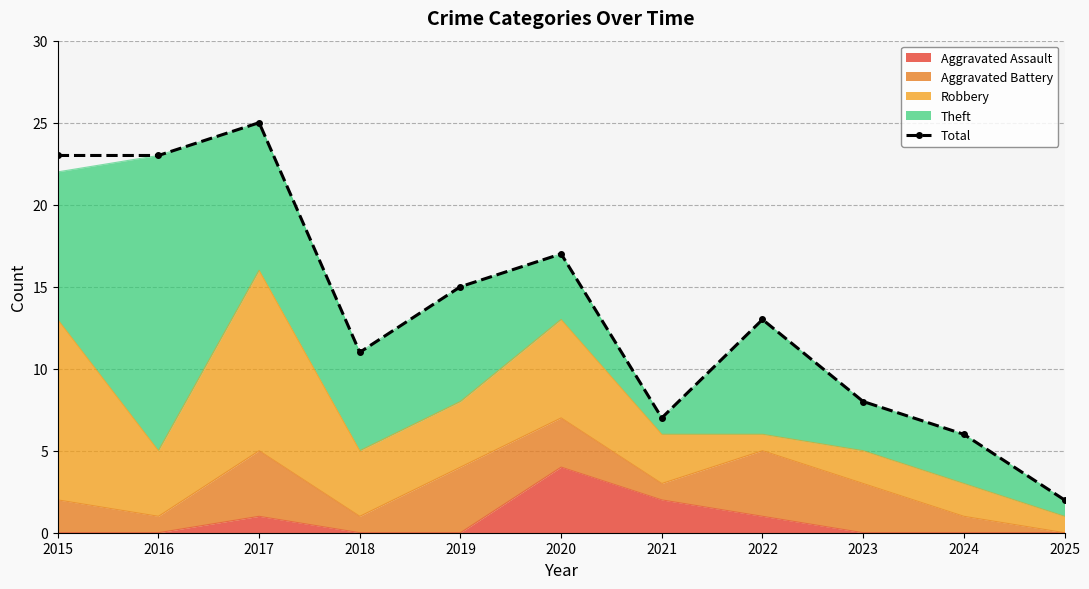

What is the smallest value displayed?

2